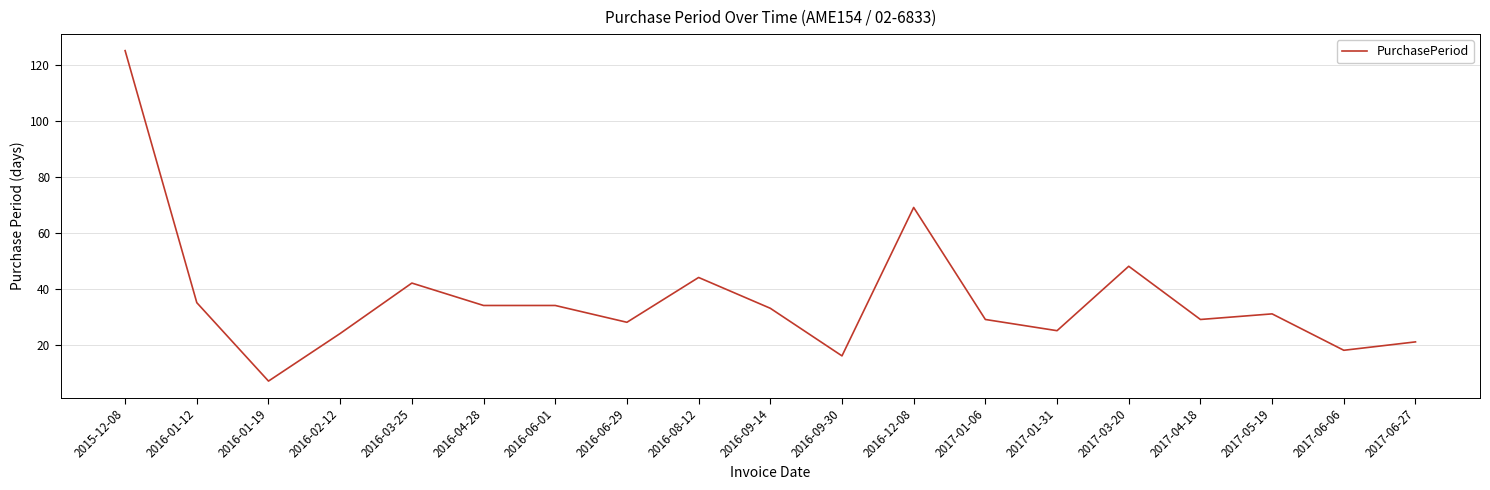

Reading left to right, list all the values displayed in this chart.

125	35	7	24	42	34	34	28	44	33	16	69	29	25	48	29	31	18	21